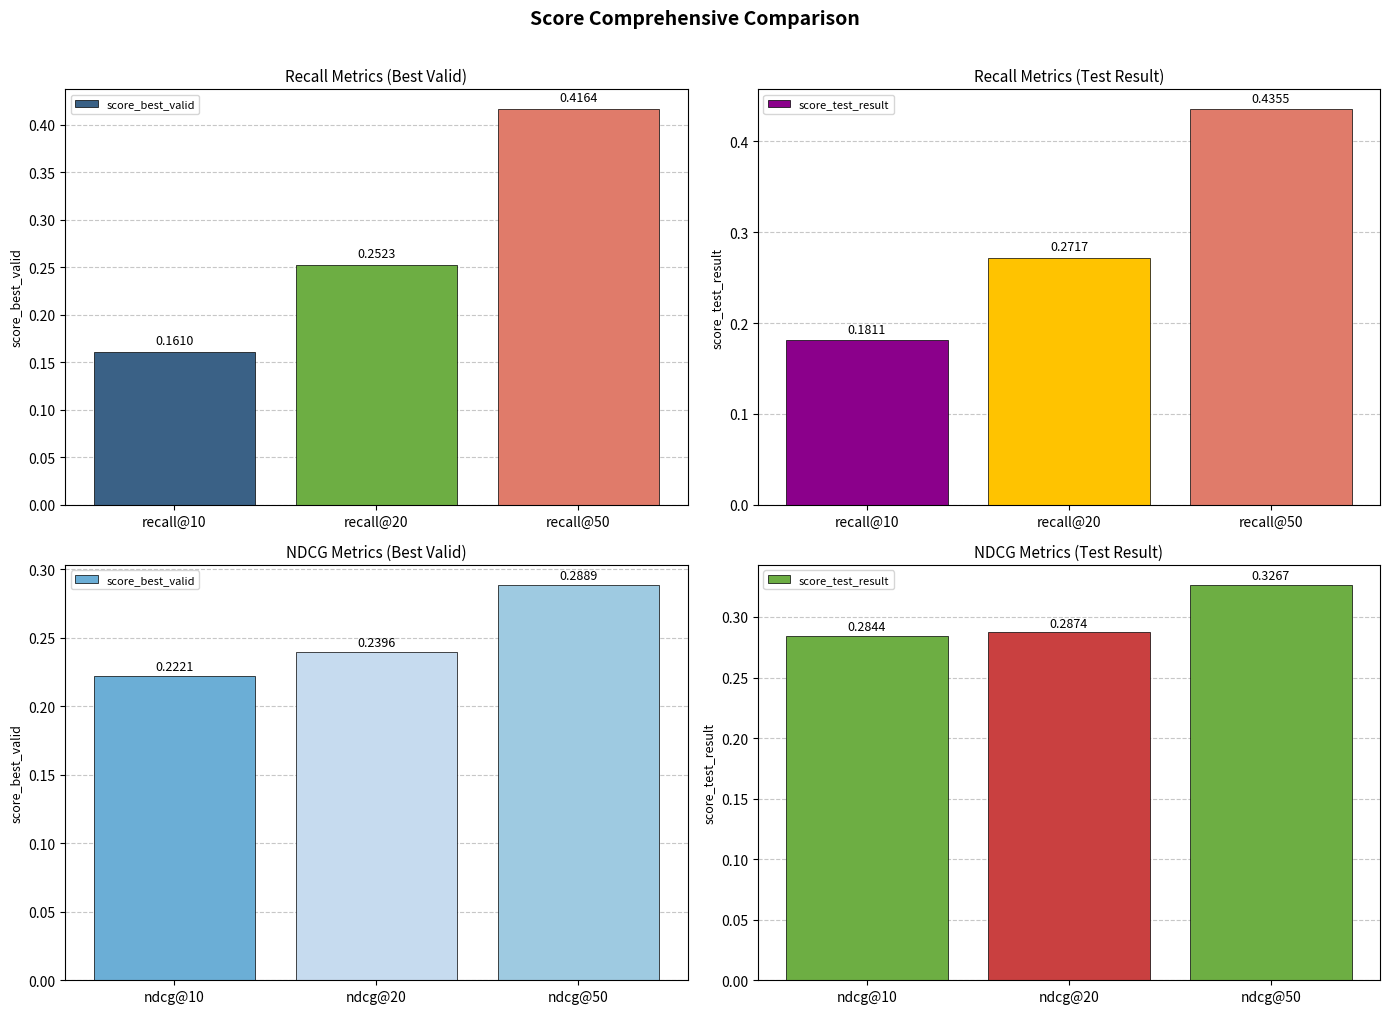

Rank the series by their maximum value, from highest to lowest.

score_test_result, score_best_valid